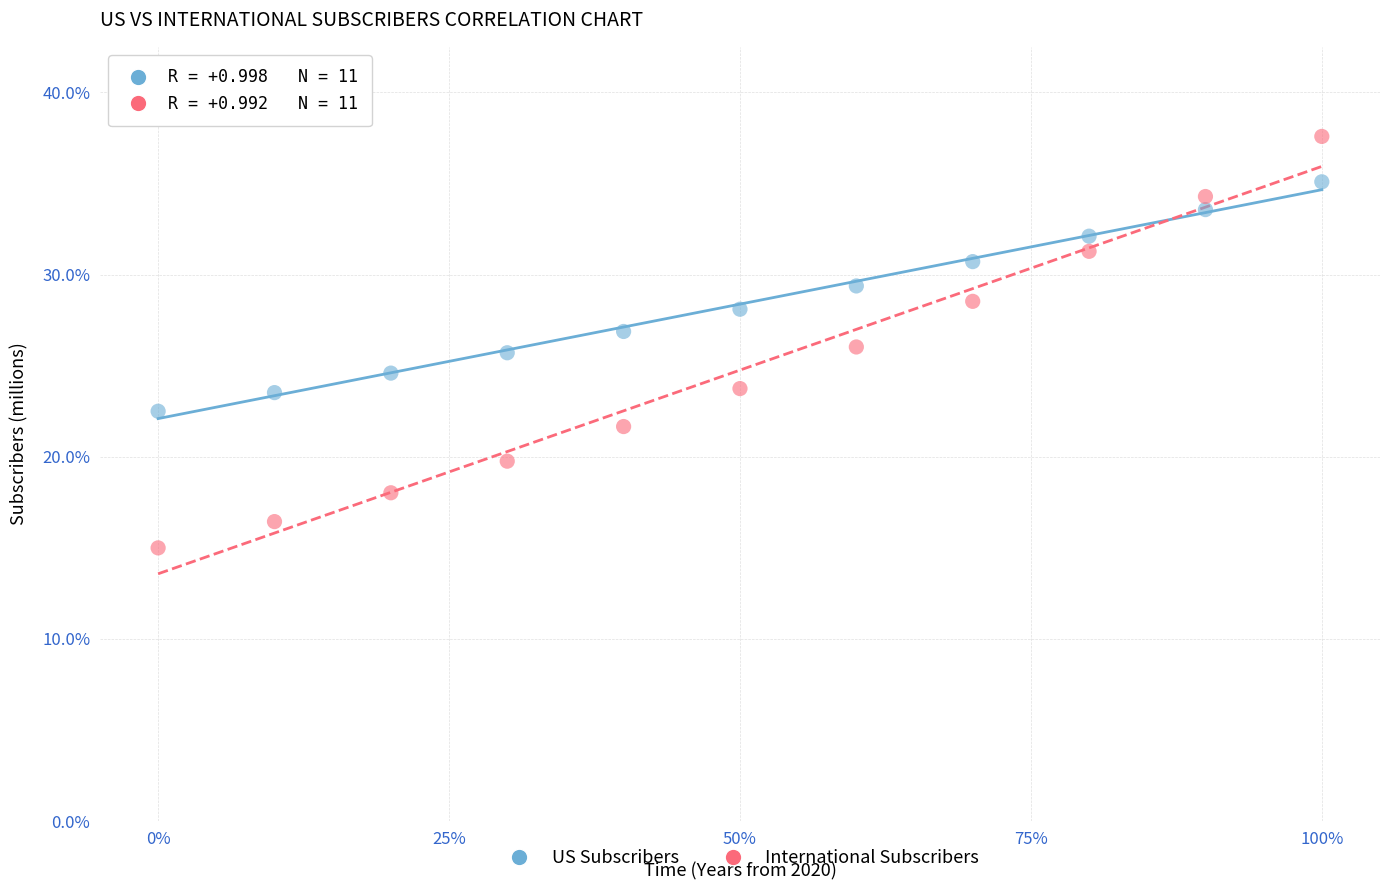

Which series contains the lowest Y value?

International Subscribers